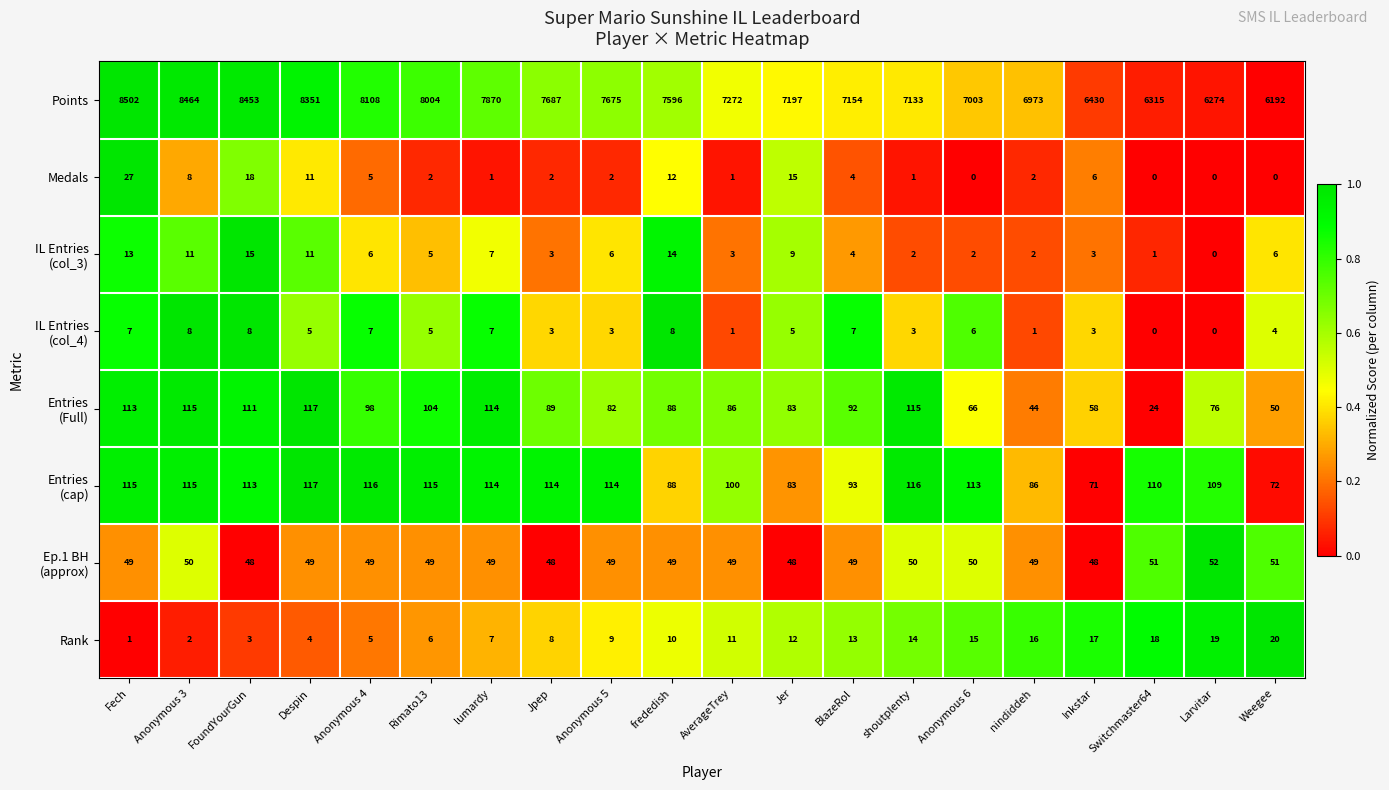

At how many categories does at least one series exceed 2840?

20